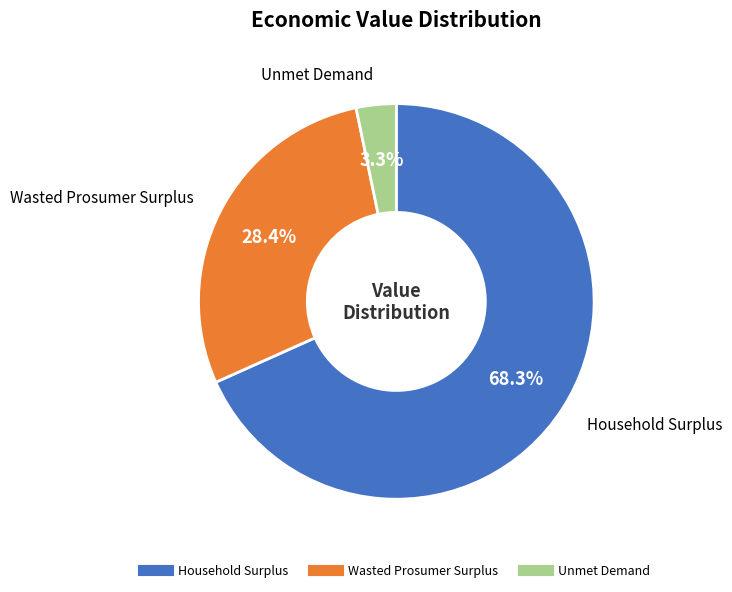

The Household Surplus slice represents 77% of the pie. True or false?

False